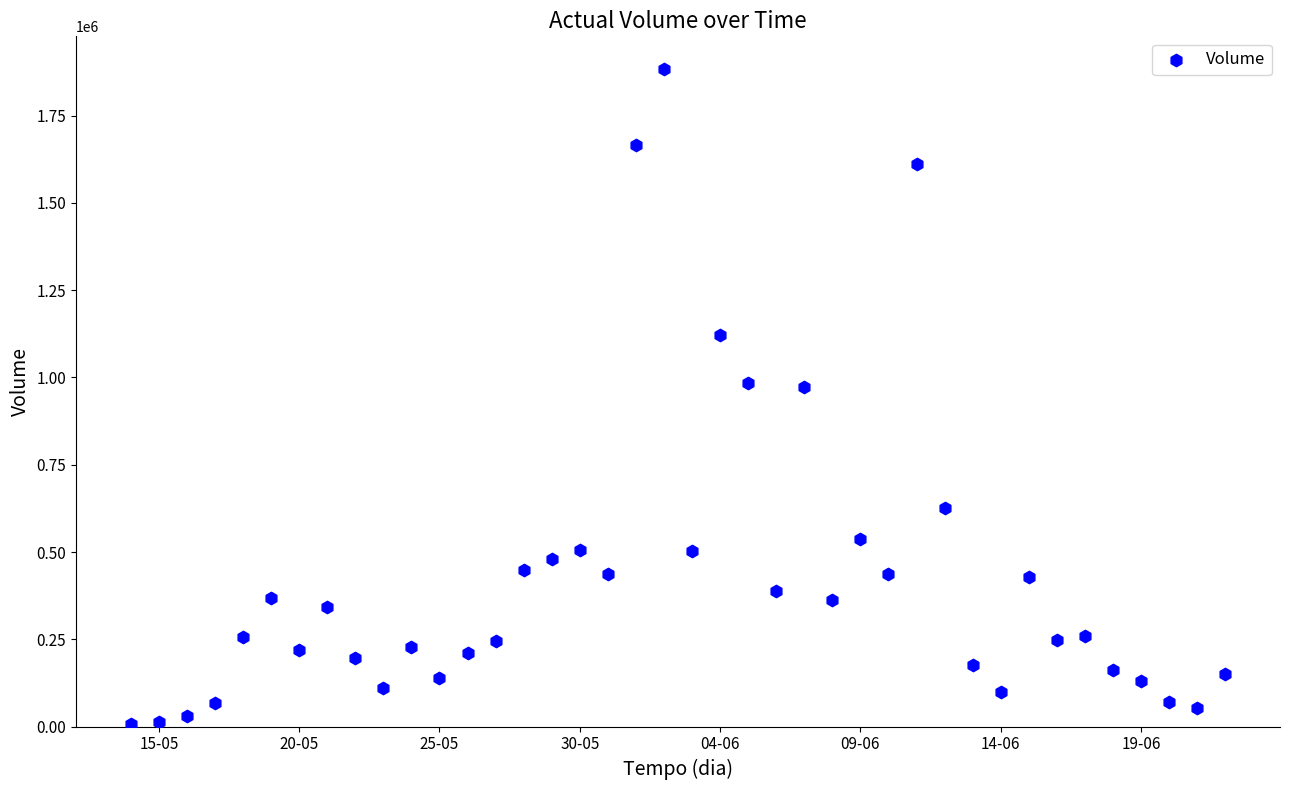

What is the range of X values (max minus min)?

39.0